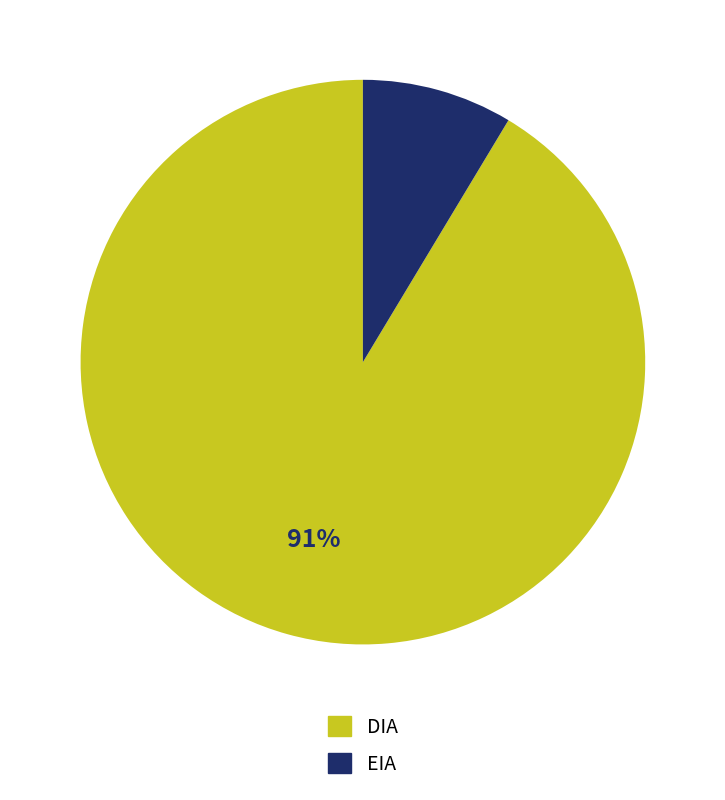

What percentage is the DIA slice, to the nearest percent?

91%